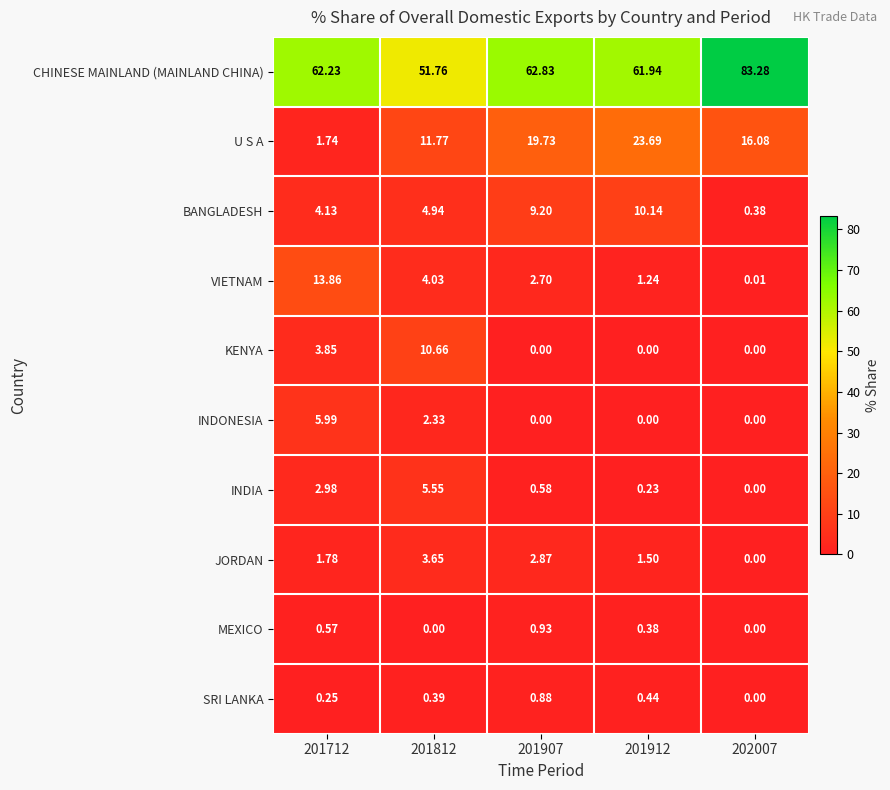

Which series has the largest total across all categories?

CHINESE MAINLAND (MAINLAND CHINA)